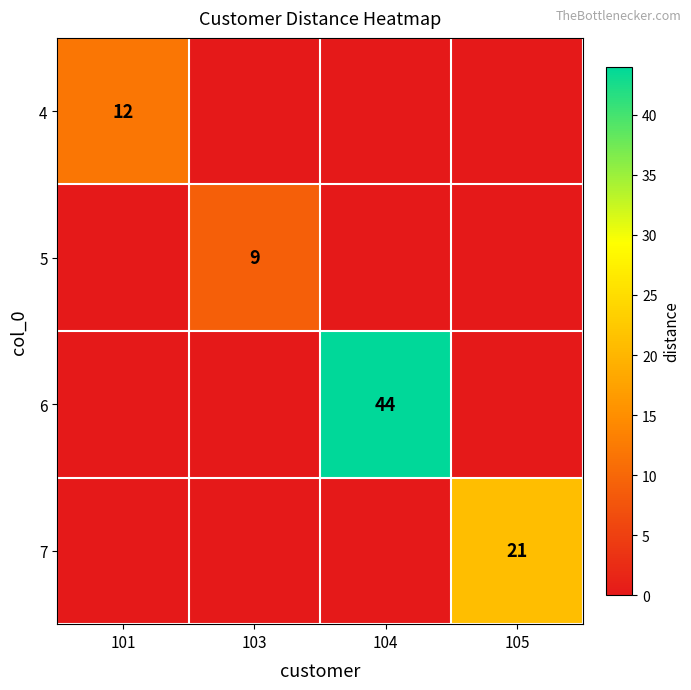

How many data points does each series have?

4